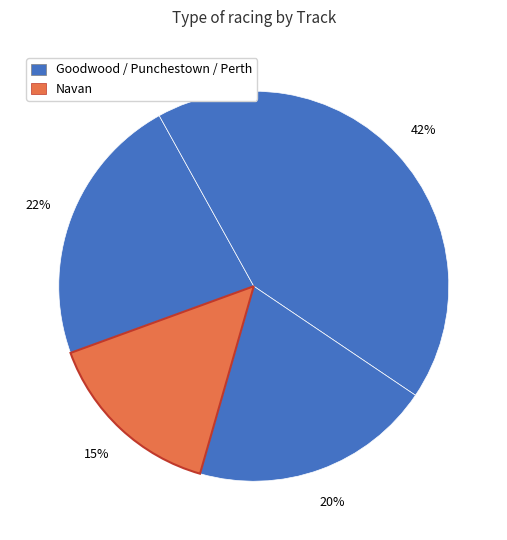

How many slices are in this pie chart?

4